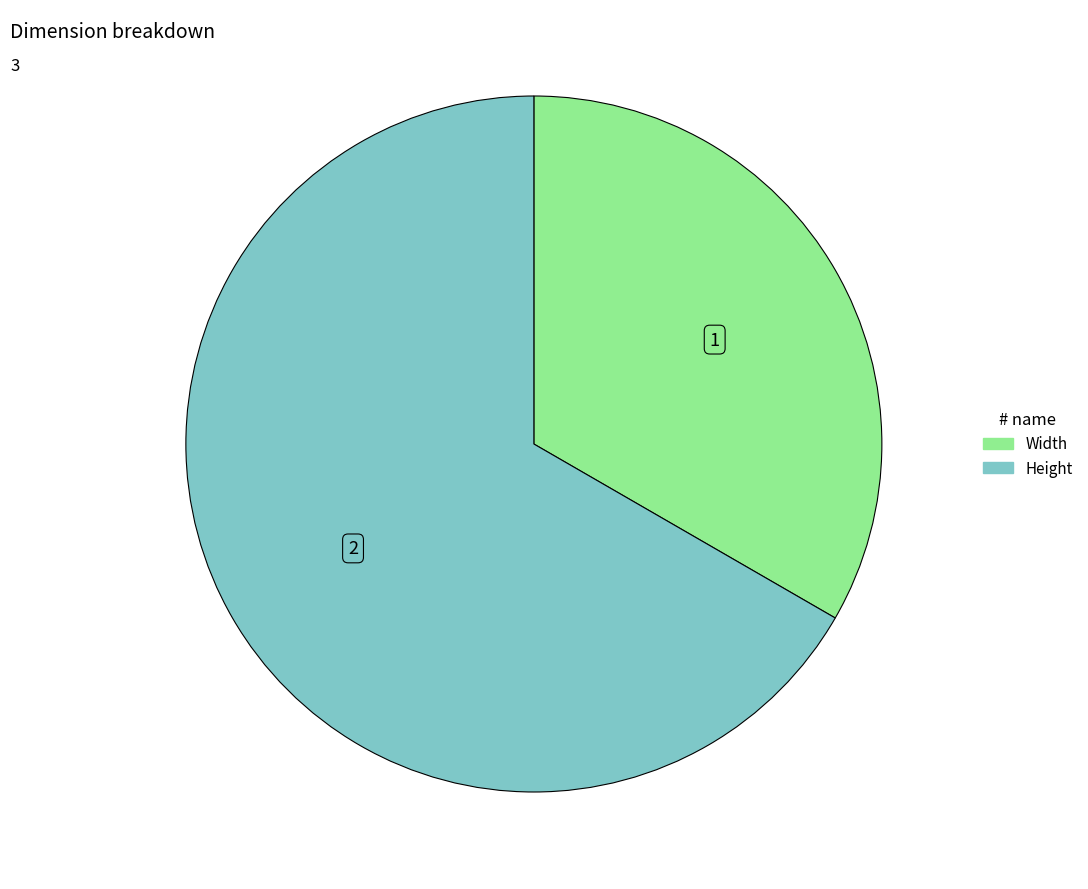

Combined, do Width and Height account for over 50%?

Yes